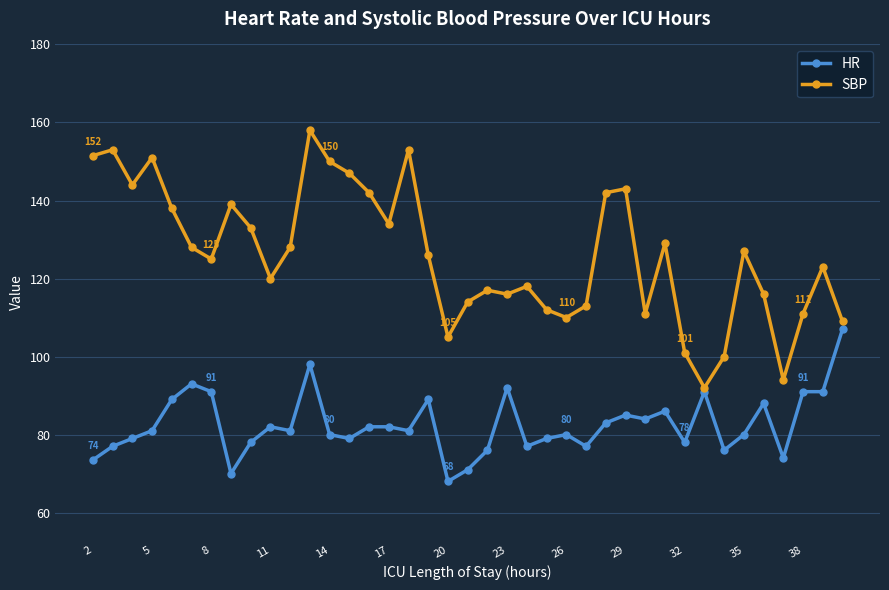

List the series in order of their peak value, lowest first.

HR, SBP